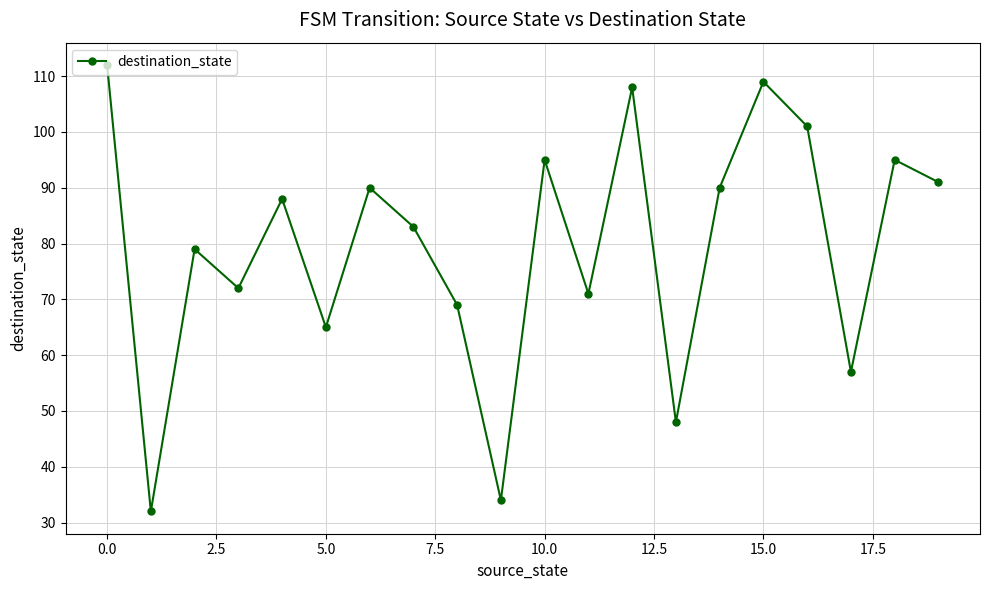

How many points are higher than both their immediate neighbors (excluding endpoints)?

7